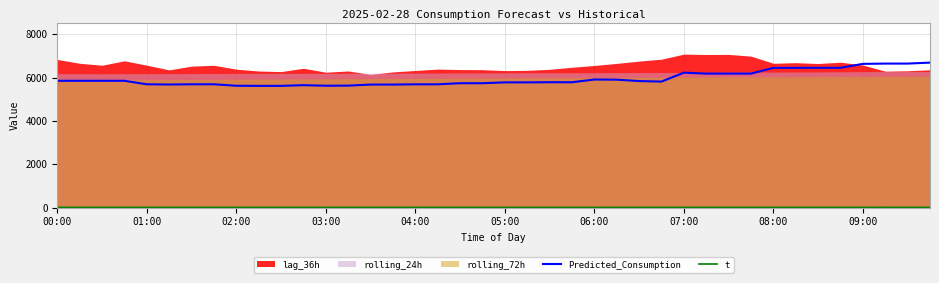

What is the difference between the second highest and minimum values in the Predicted_Consumption series?

1028.1